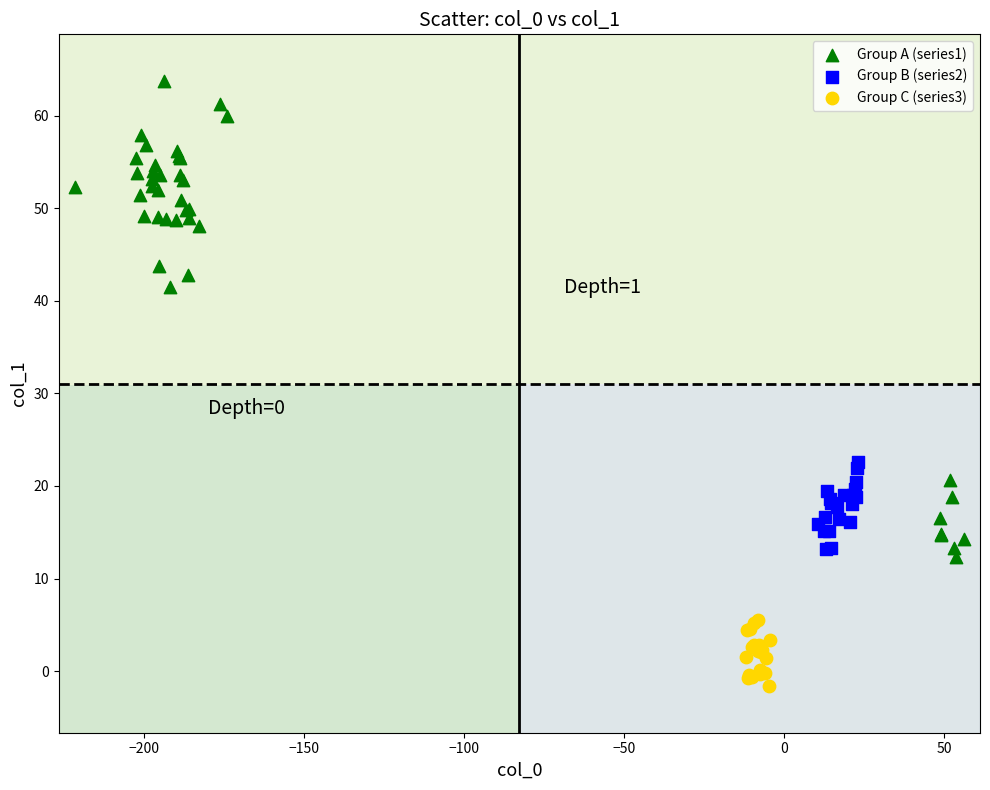

Which series contains the highest Y value?

Group A (series1)